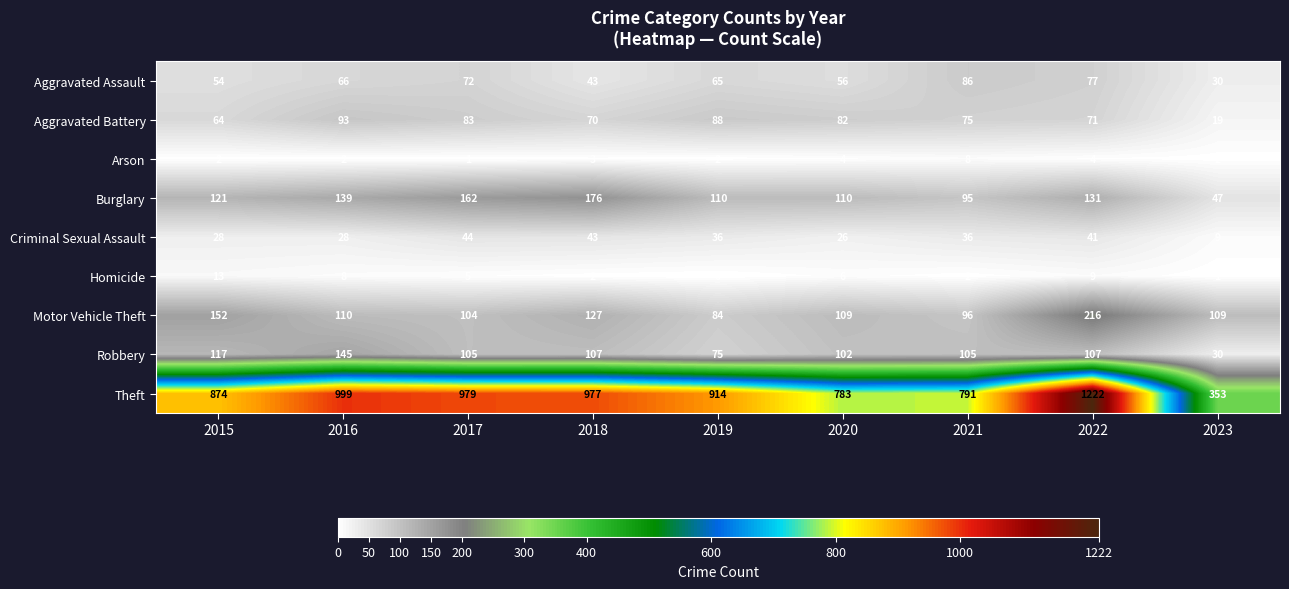

Is the value of Motor Vehicle Theft at 2019 greater than the value of Burglary at 2016?

No